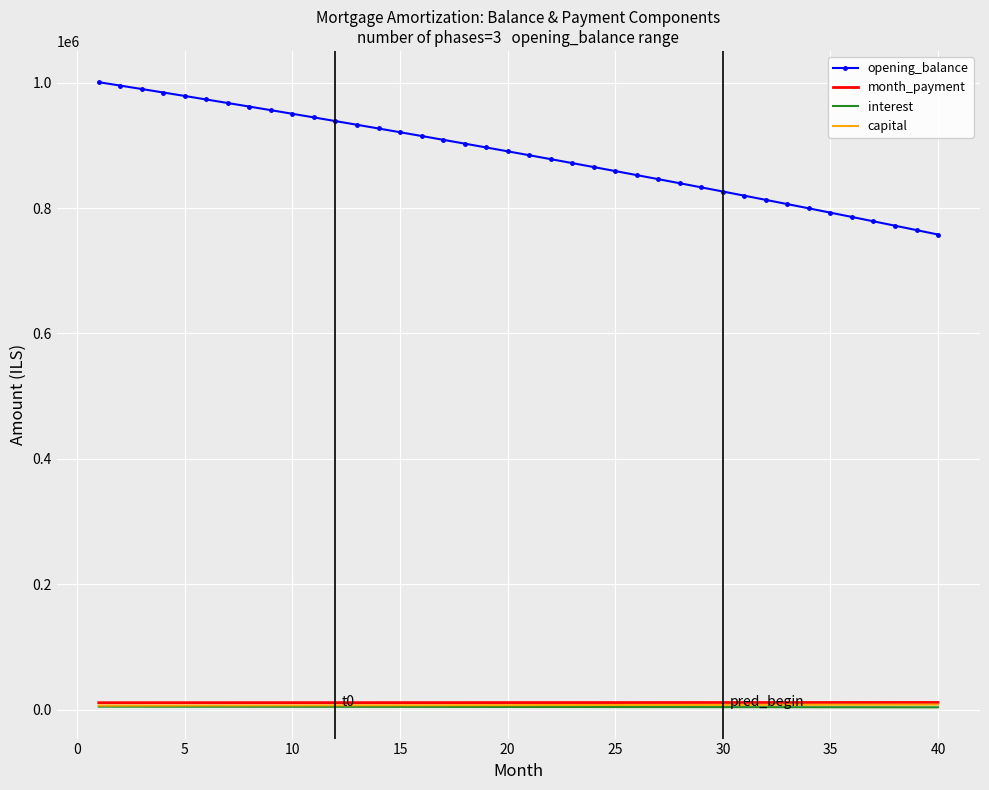

What is the greatest value displayed?

1000833.3